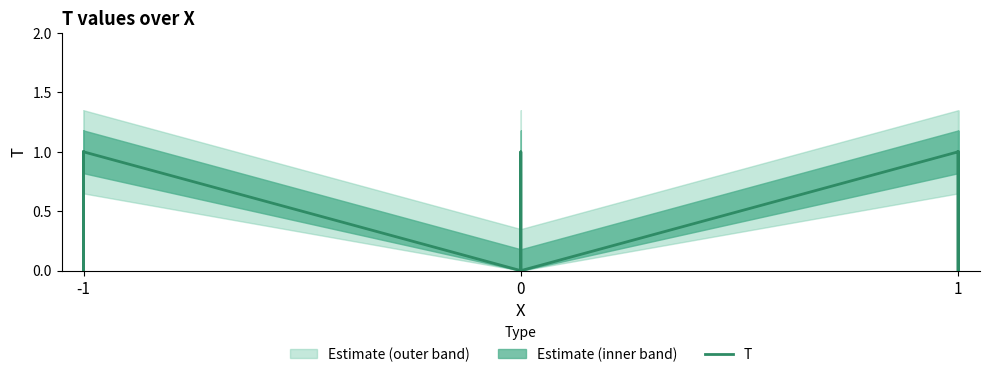

How many values are below 1?

4